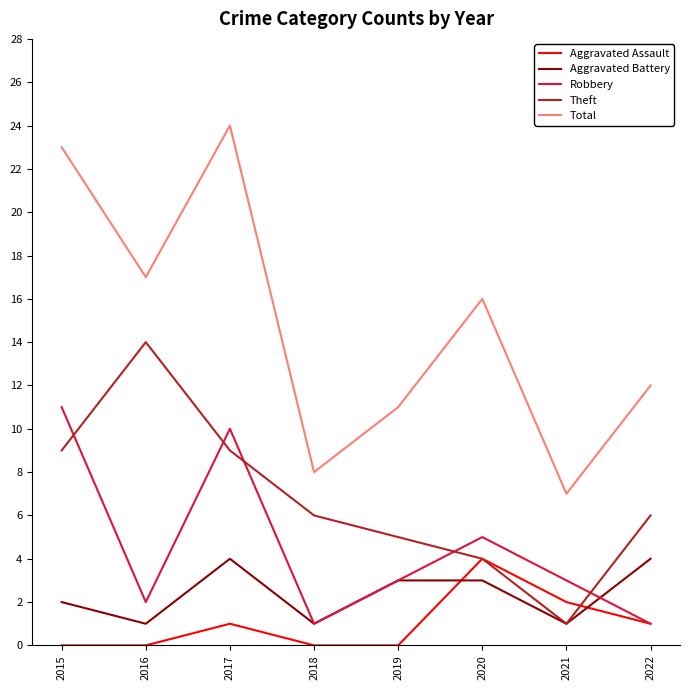

Count the number of categories in the chart.

8